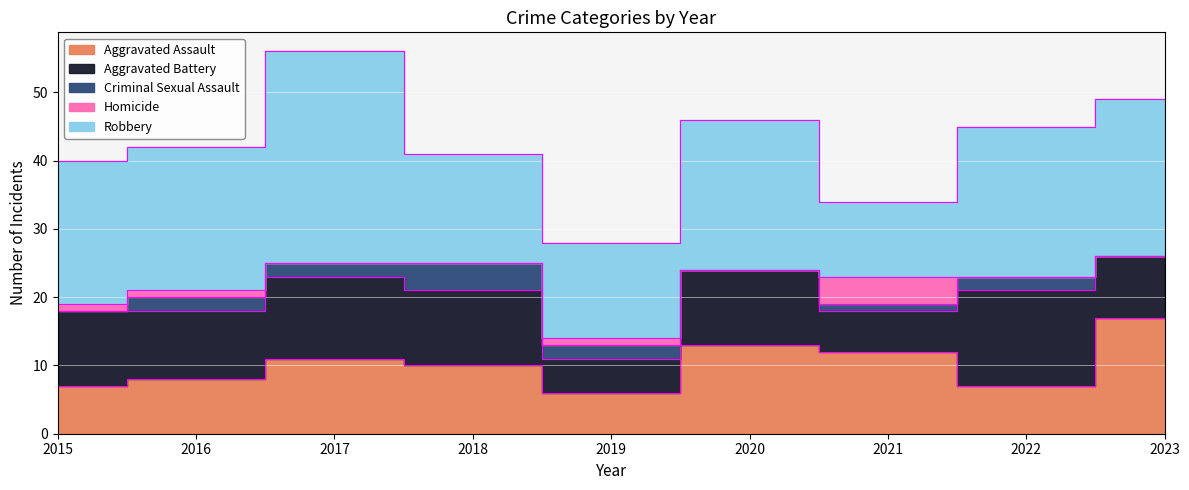

How many values in the Aggravated Battery series are below 11?

4